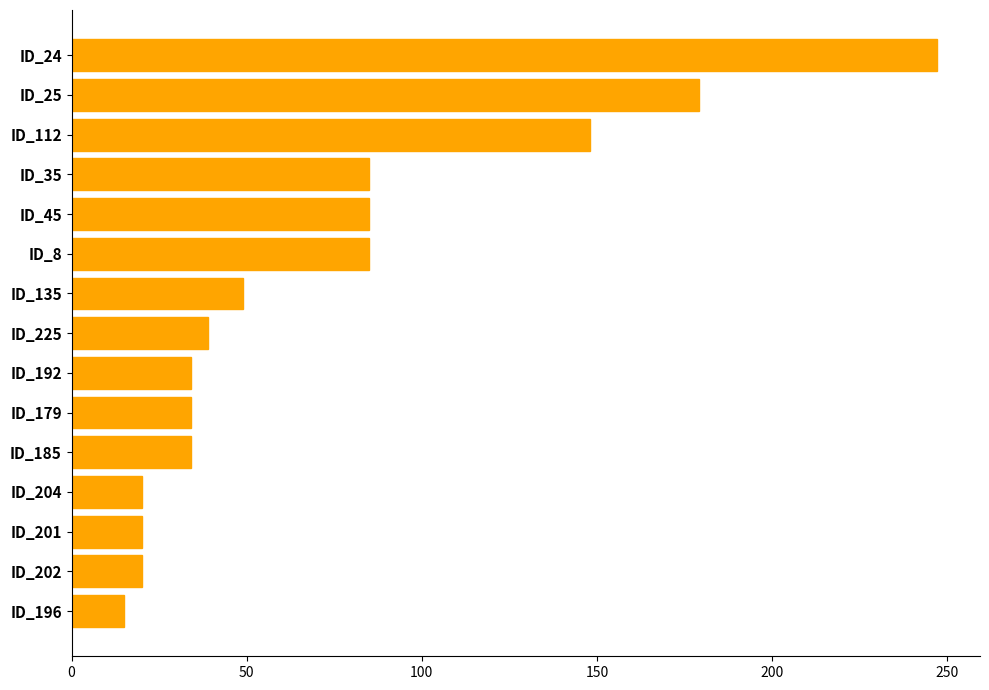

How many data points does each series have?

15